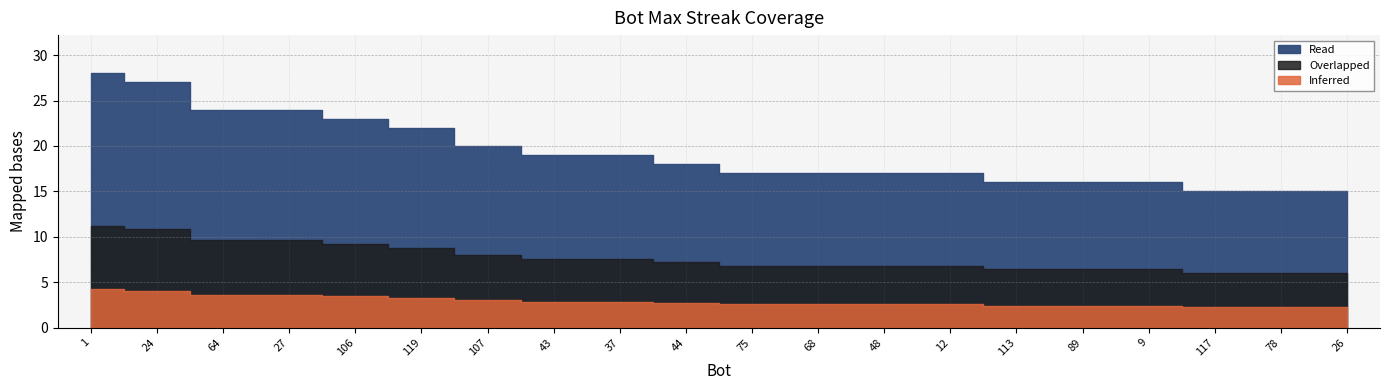

The chart shows a value of 22 at 119. True or false?

True